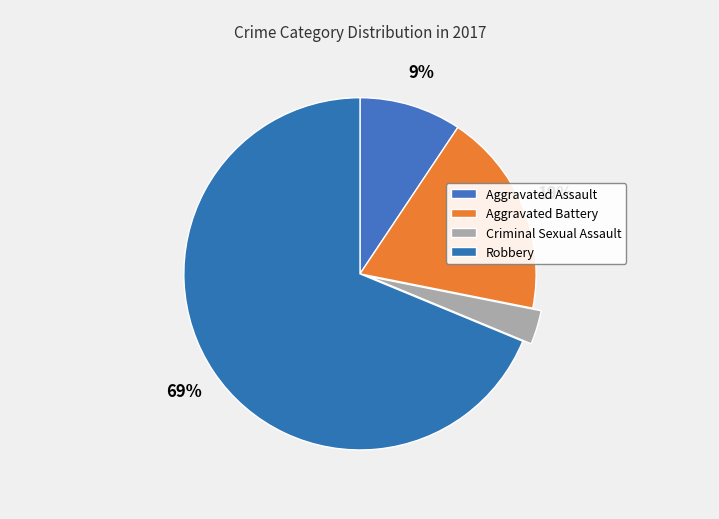

Count the number of slices in the pie.

4